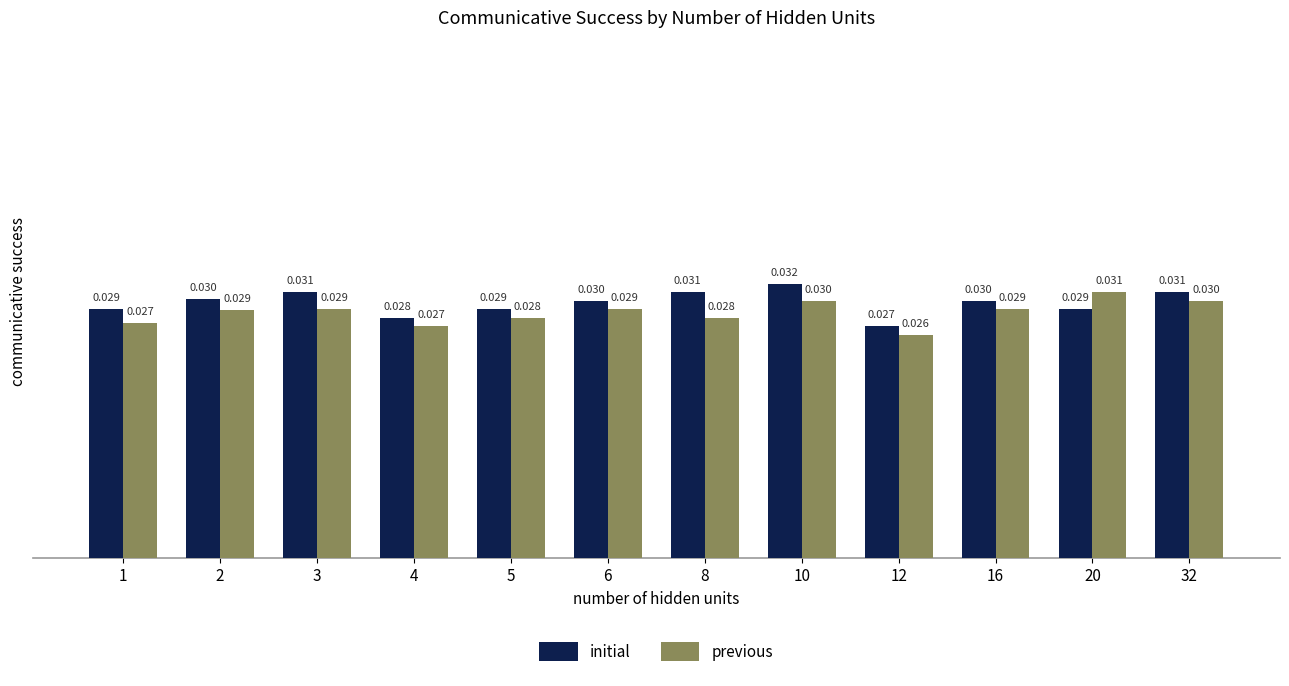

What is the sum of the initial values at 12 and 10?

0.1